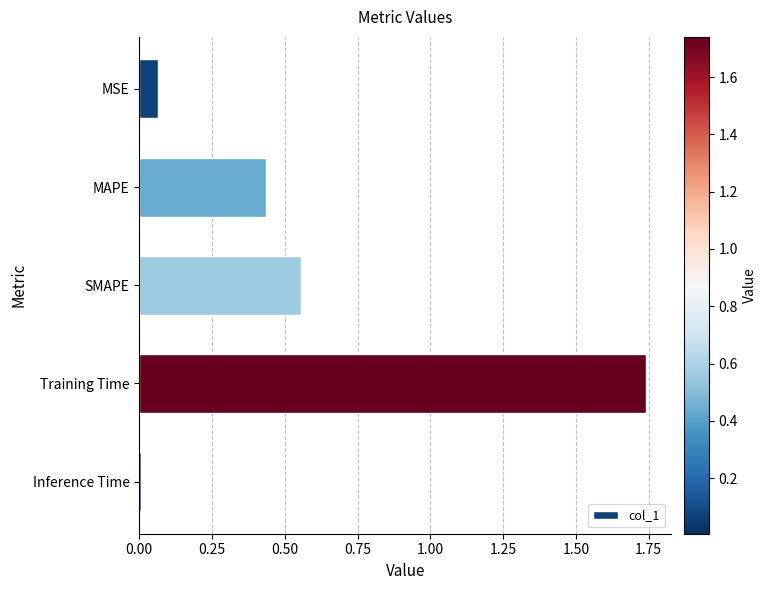

What is the sum of all values?

2.8